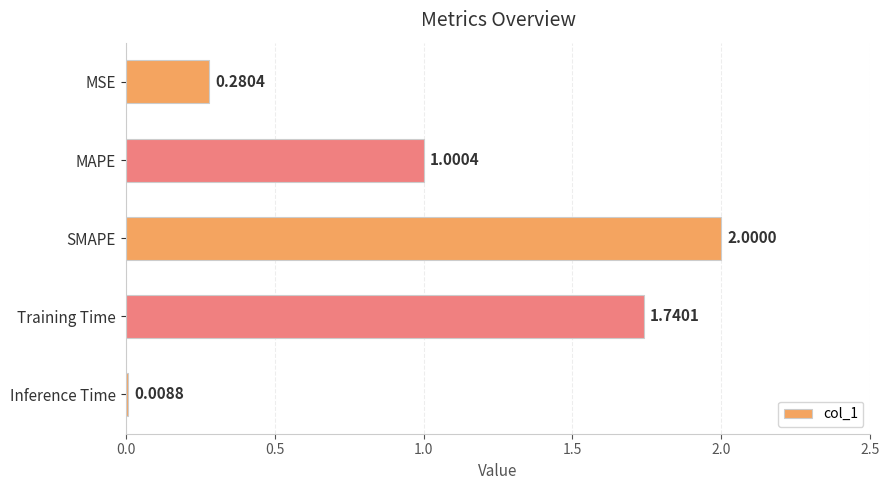

What is the average value?

1.0